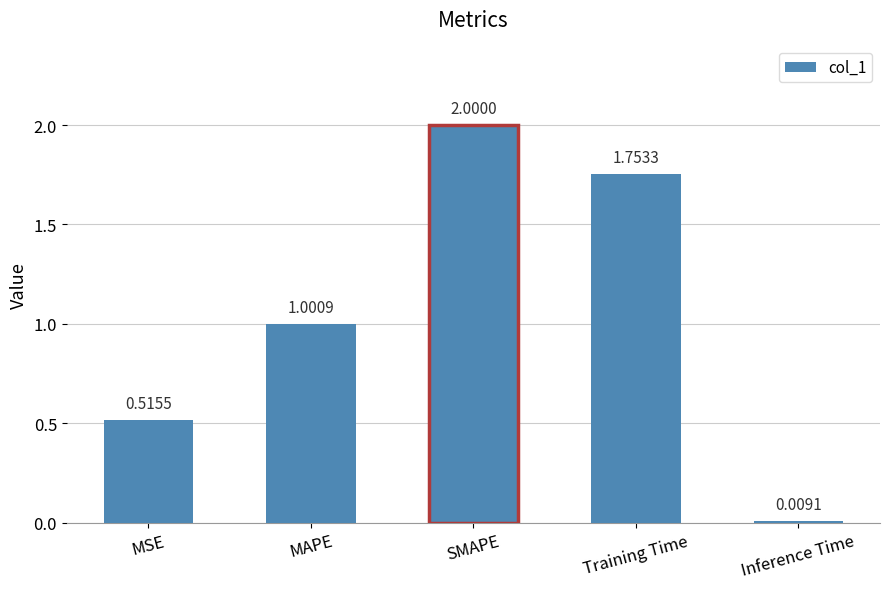

The chart shows a value of 1.0 at MAPE. True or false?

True